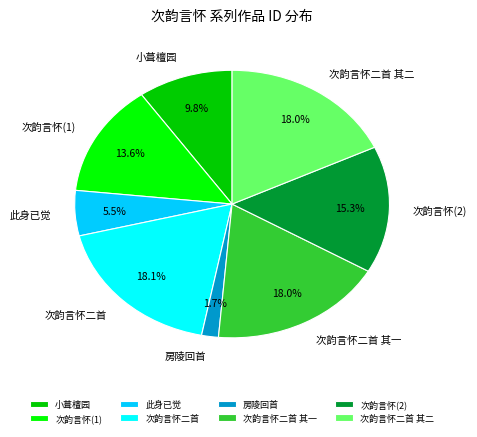

What portion of the pie excludes 次韵言怀(2)?

84.7%